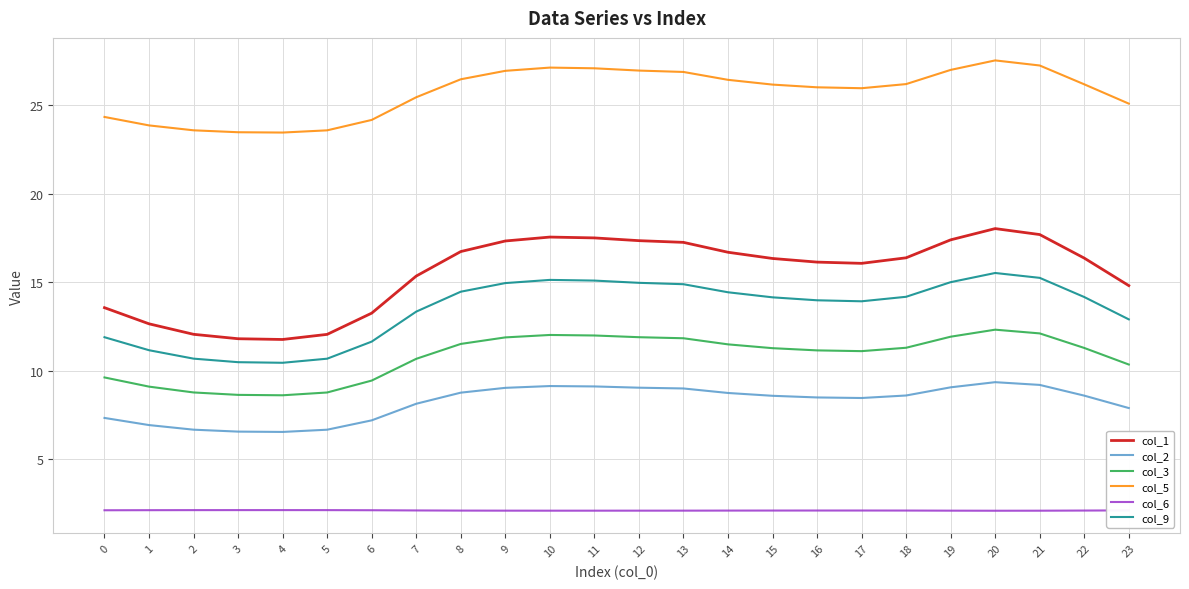

What is the sum of the col_9 values at 8 and 23?

27.3